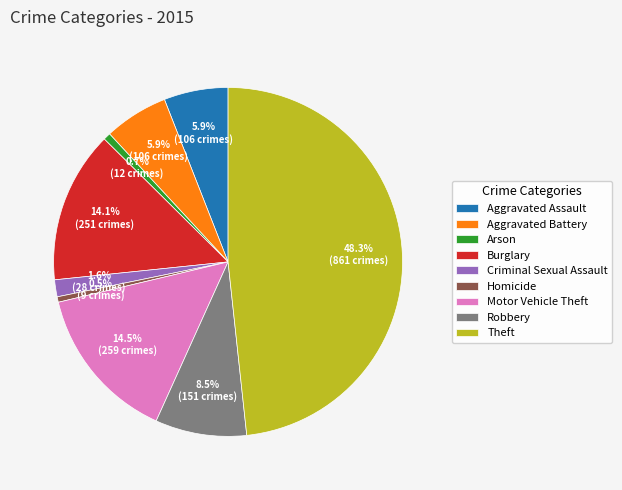

Which has a higher value, Theft or Homicide?

Theft